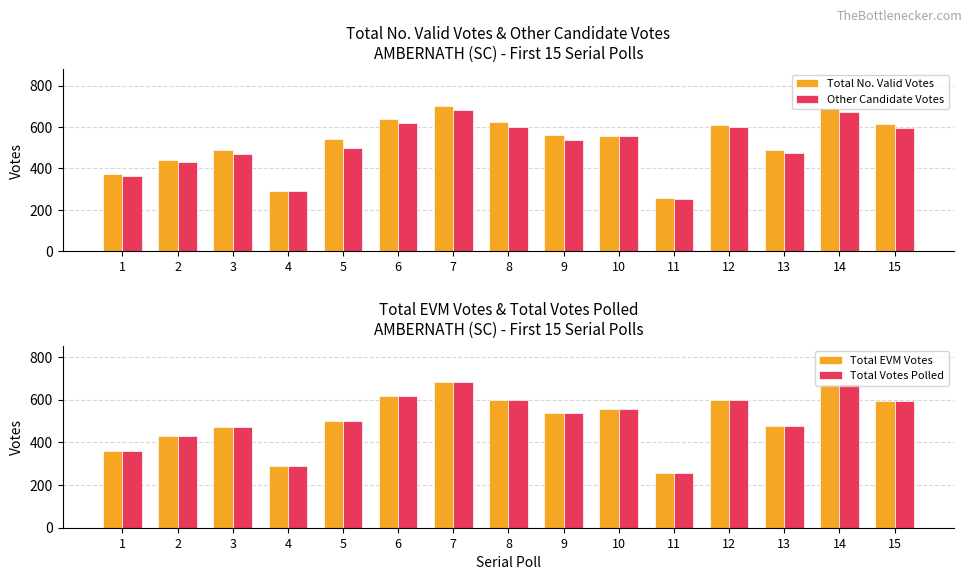

What is the spread (max minus min) of values at 14?

19